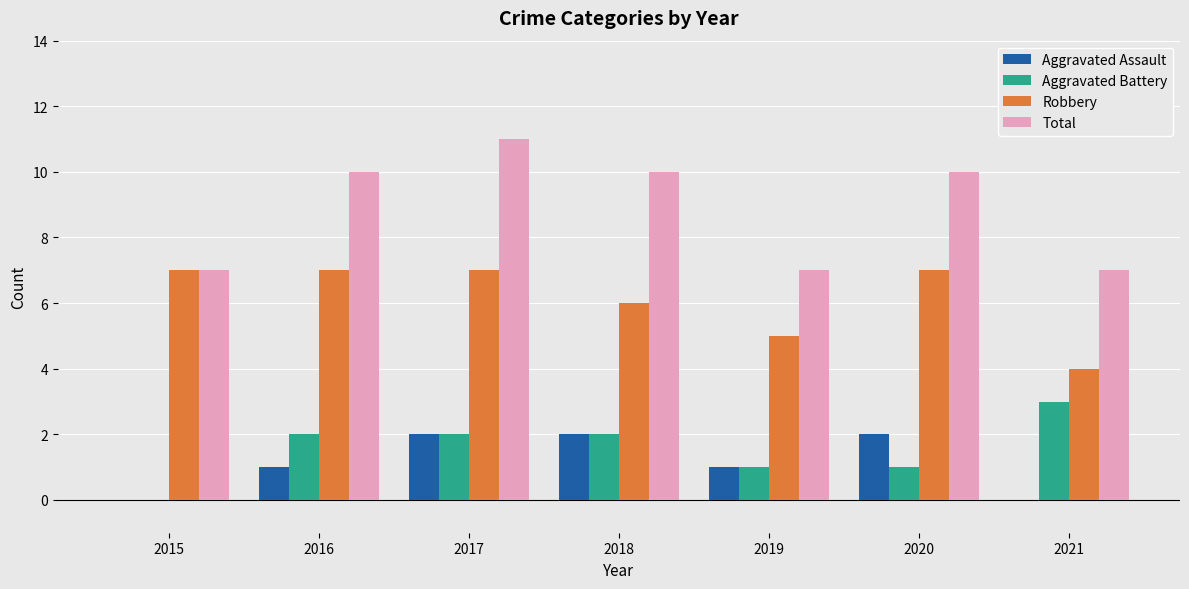

What are all the series names shown in the legend?

Aggravated Assault, Aggravated Battery, Robbery, Total